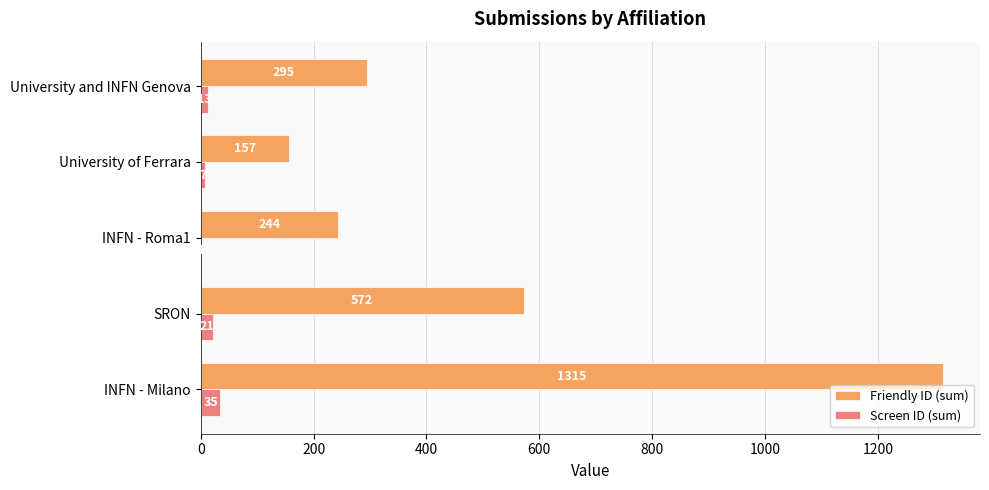

Is it true that Screen ID (sum) equals 13 at University and INFN Genova?

True